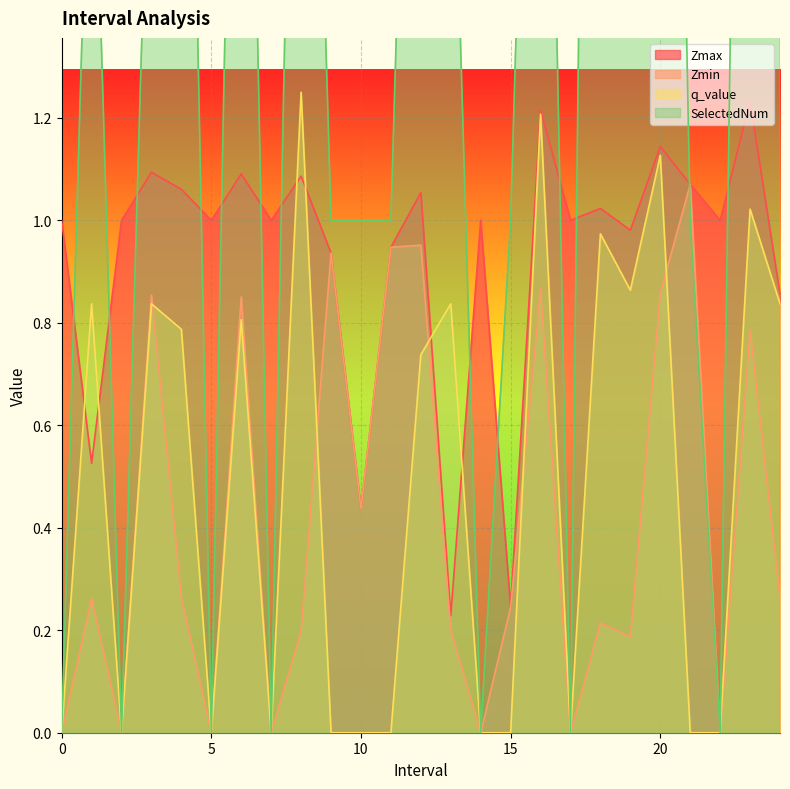

Rank the categories by SelectedNum value from lowest to highest.

0, 2, 5, 7, 14, 17, 22, 9.0, 10.0, 11.0, 15.0, 21.0, 1.0, 3.0, 13.0, 24.0, 4.0, 6.0, 8.0, 12.0, 16.0, 19.0, 20.0, 23.0, 18.0